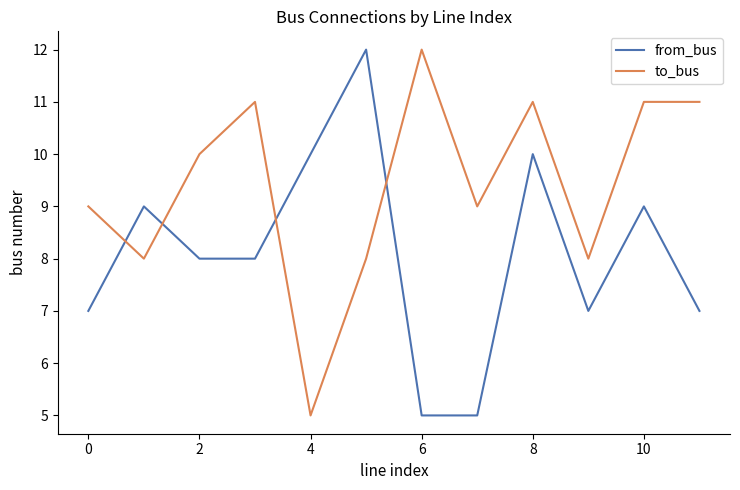

Does the chart display data point markers on the line(s)?

No